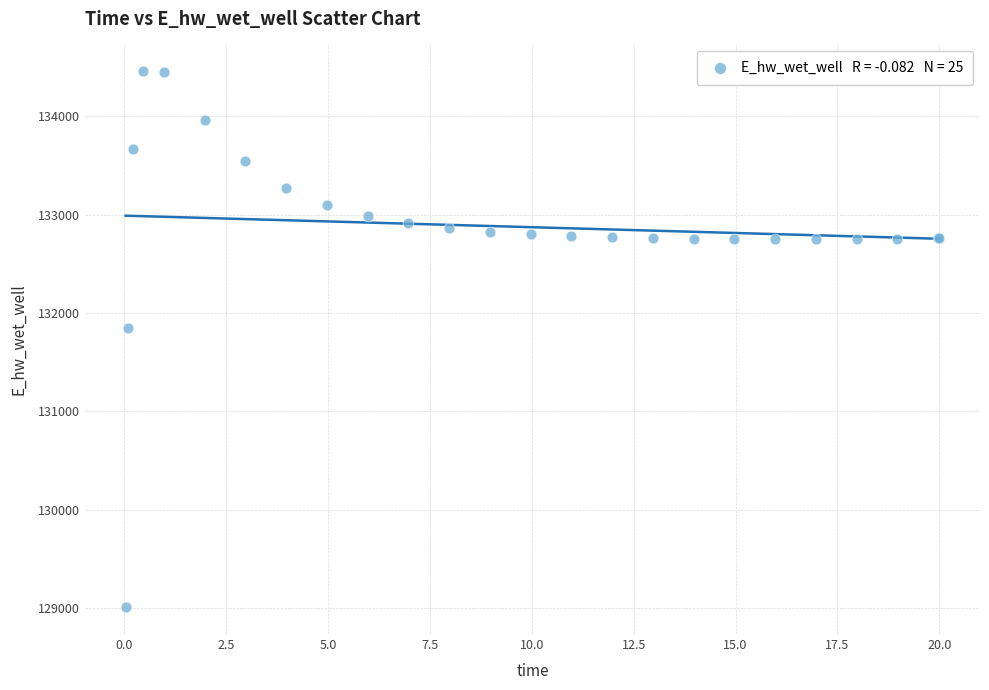

What Y value in the scatter plot is closest to 131732?

131851.1